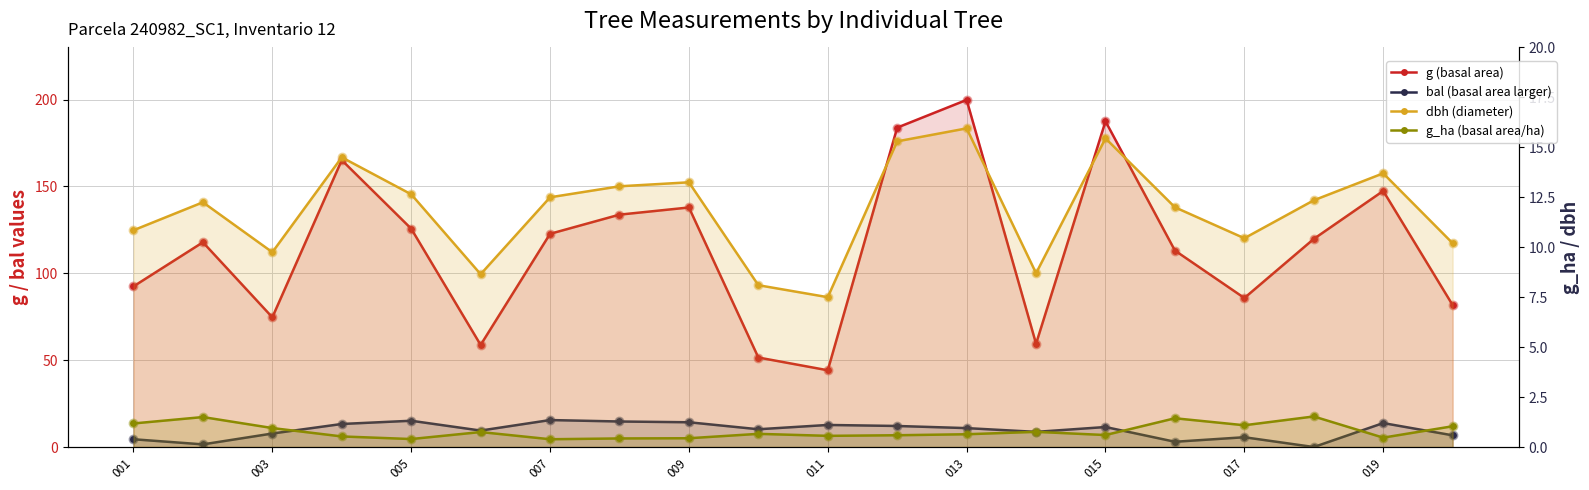

Which series has the largest total across all categories?

g (basal area)